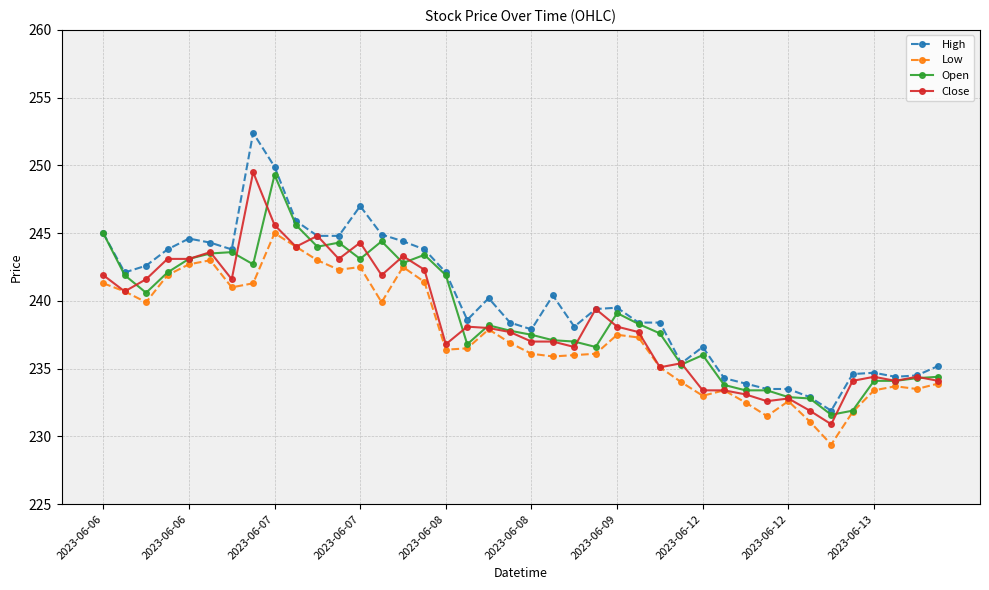

True or false: High and Low intersect in this chart.

False